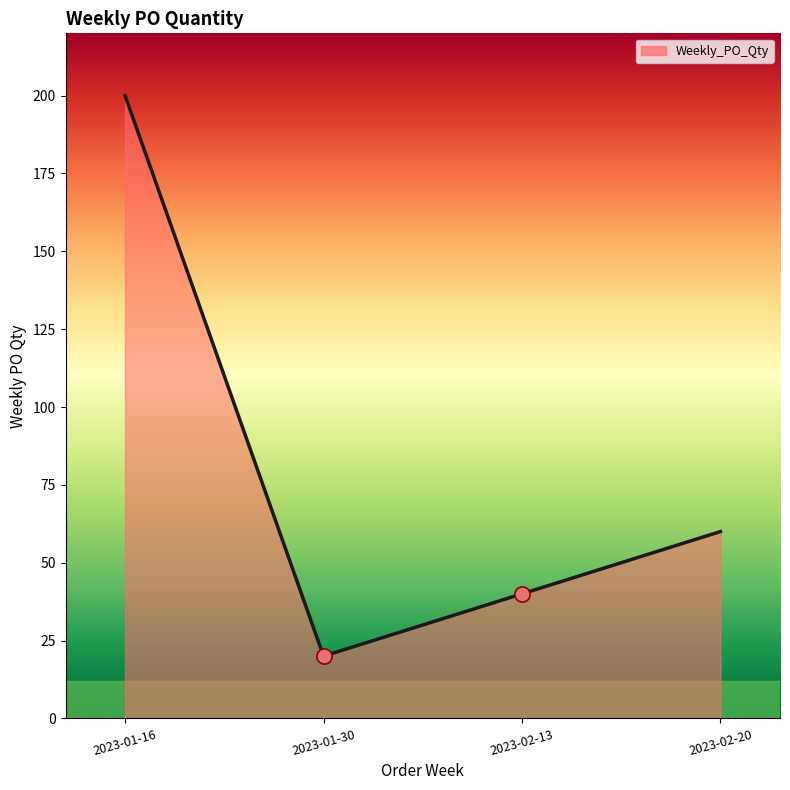

Between 2023-02-13 and 2023-01-30, which is larger?

2023-02-13